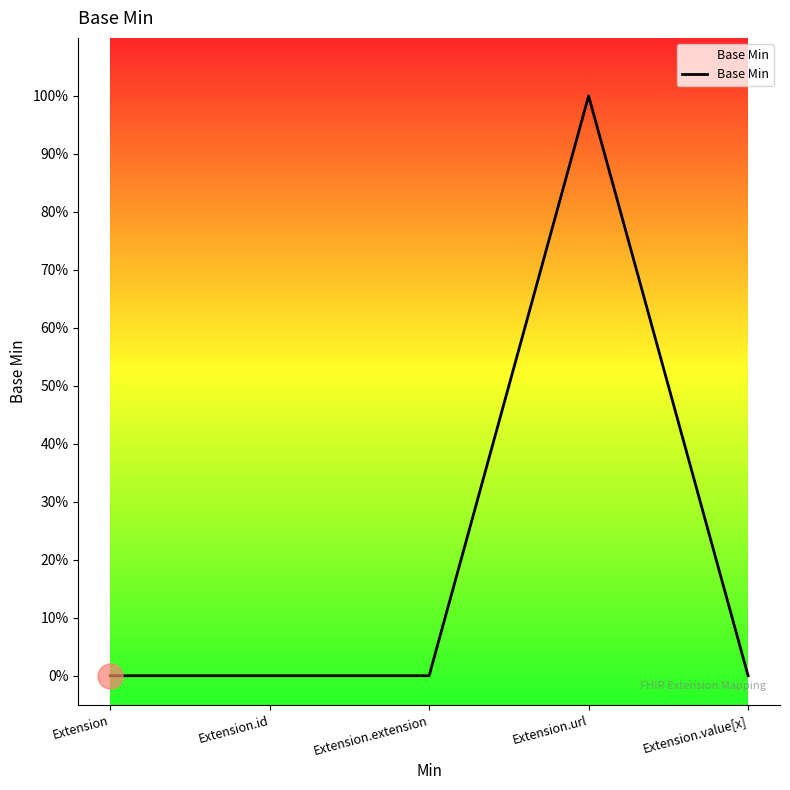

Does the chart display data point markers on the line(s)?

No